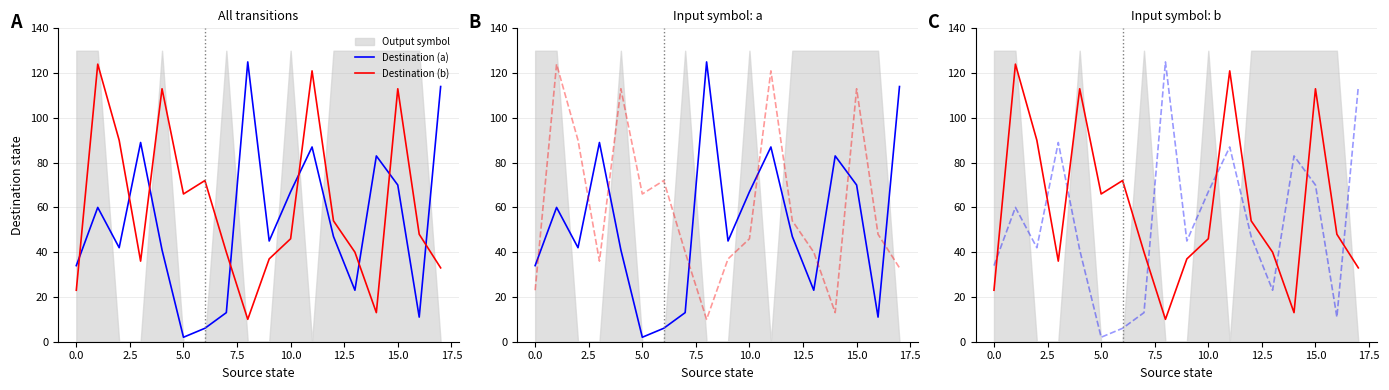

Which has a higher value, 0.0 or 15.0?

15.0